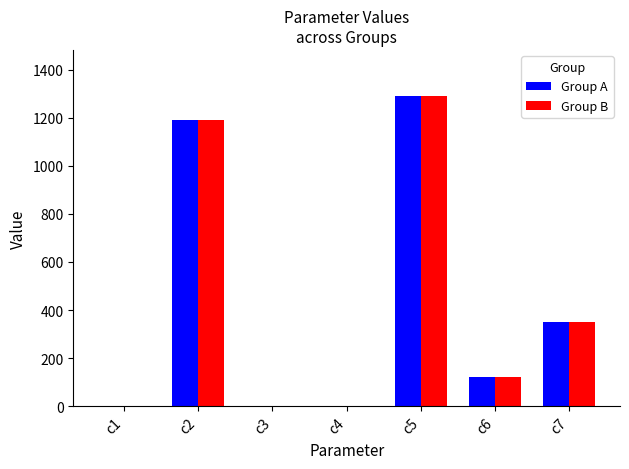

Where is Group A nearest to the value 644?

c7